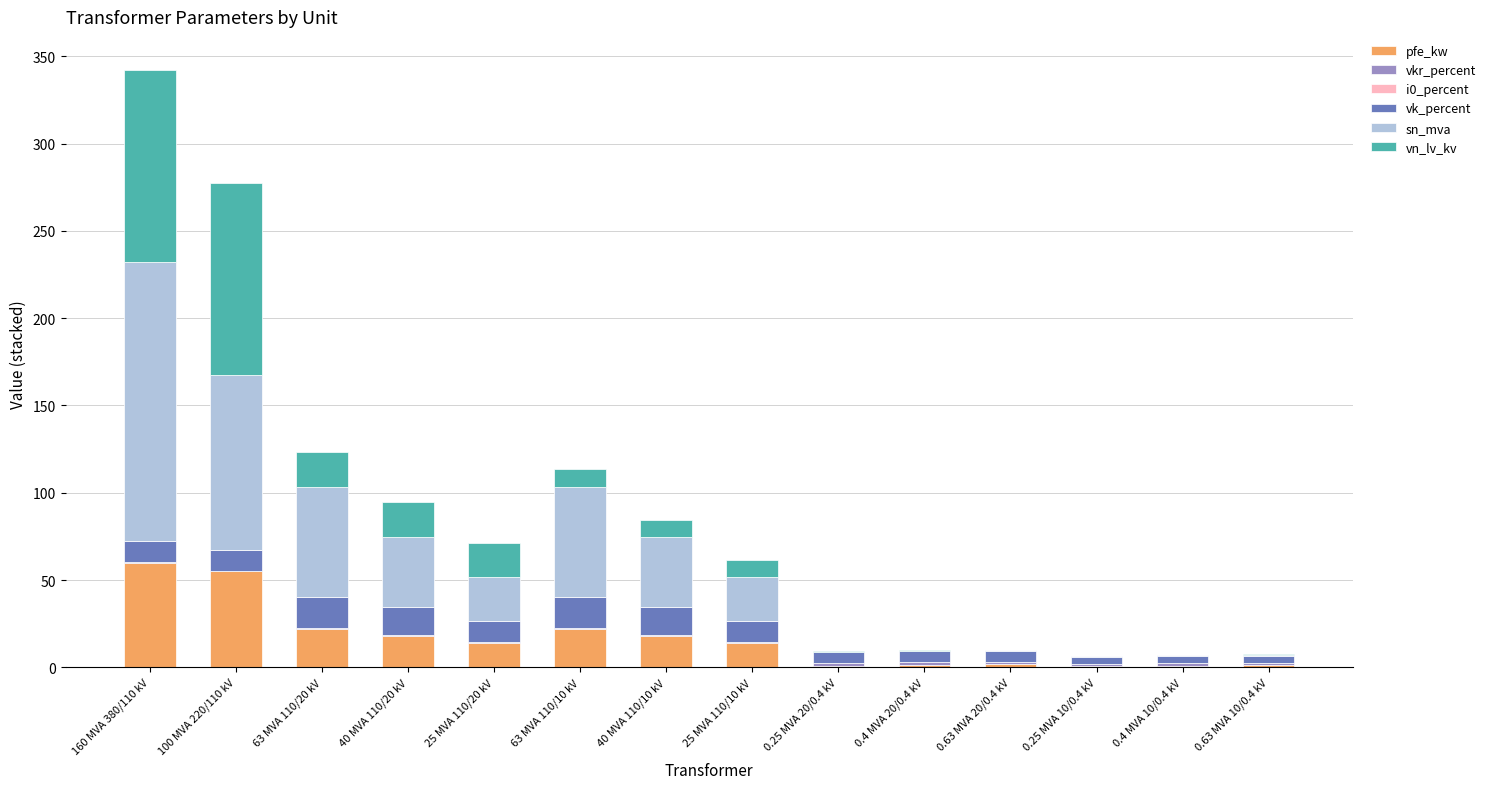

Count the number of data series in this chart.

6